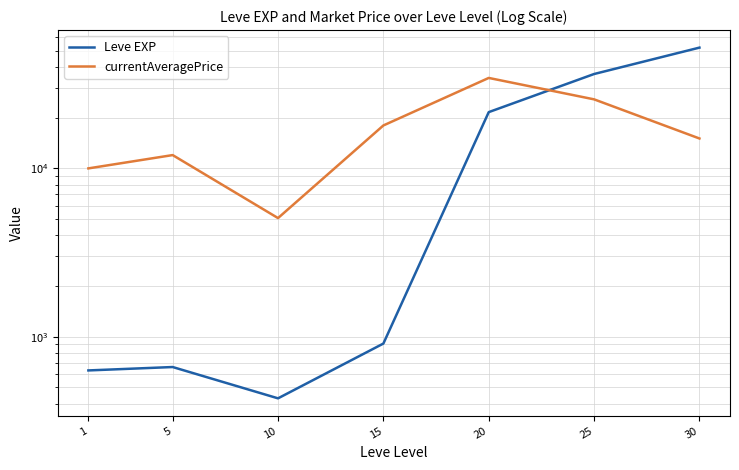

What is the spread (max minus min) of values at 30?

37161.0